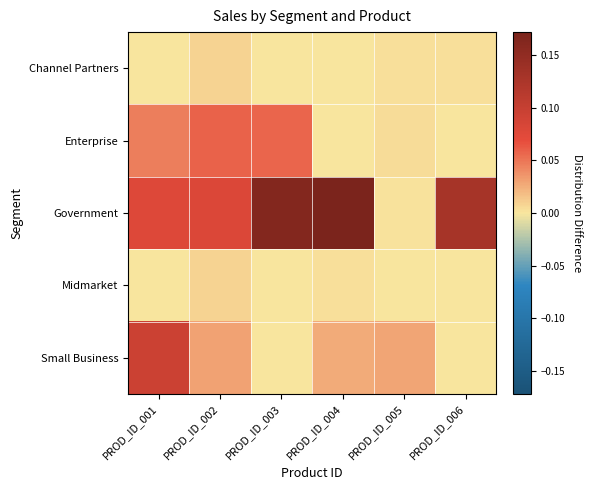

Count the number of categories in the chart.

6